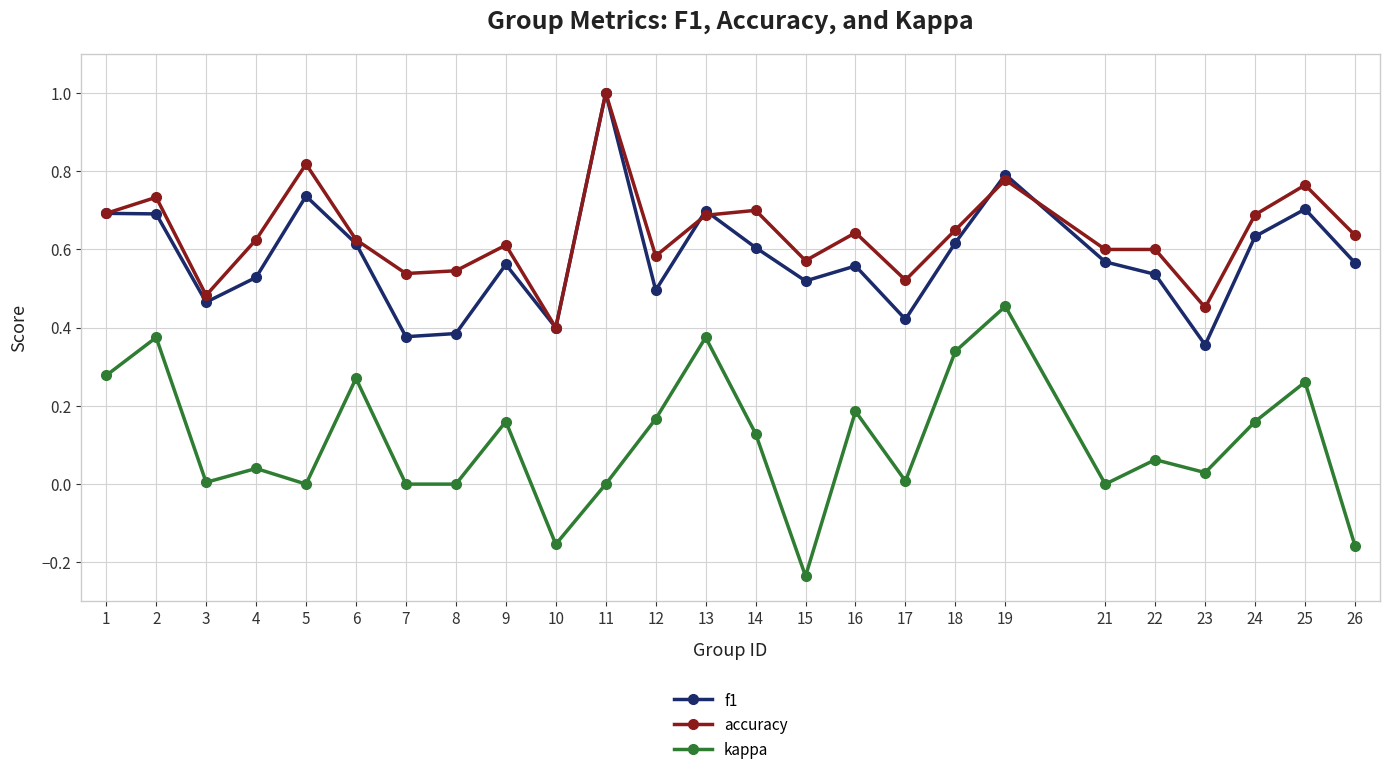

Is it true that accuracy equals 0.6 at 4?

True